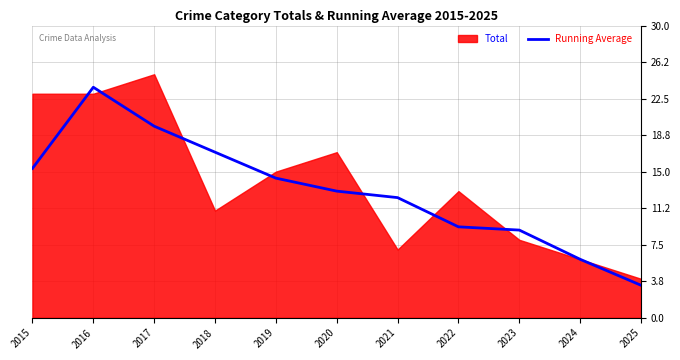

The Running Average series shows 1.2 at 2025. True or false?

False